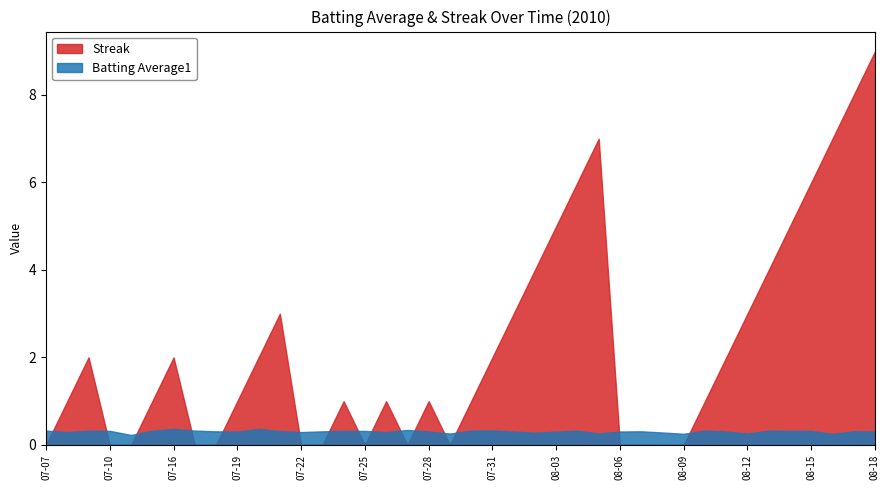

What is the difference between the highest and lowest values at 2010-07-16?

1.6